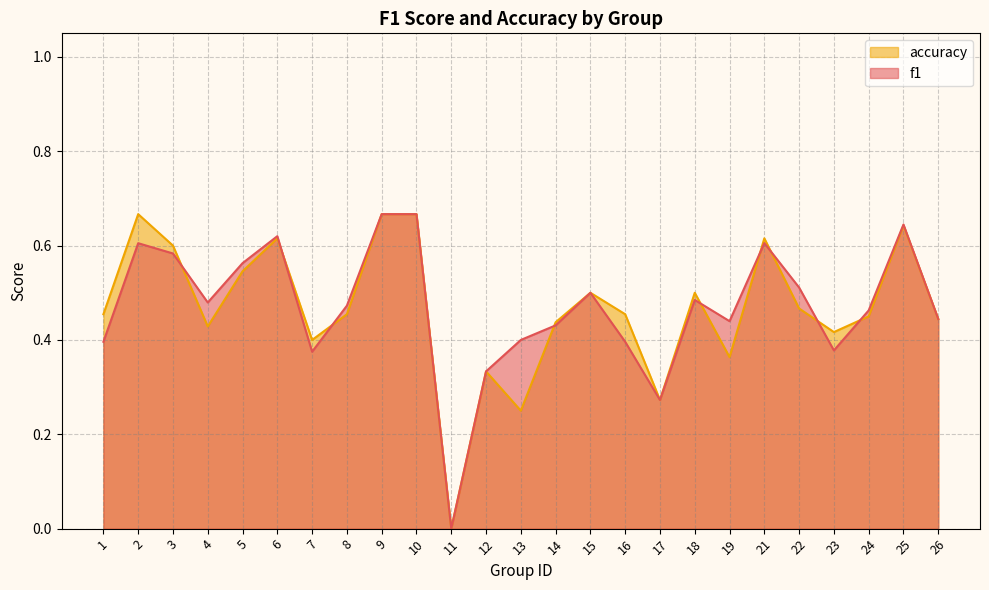

List the labels in order of accuracy value, smallest first.

11, 13, 17, 12, 19, 7, 23, 4, 14, 26, 24, 1, 8, 16, 22, 15, 18, 5, 3, 6, 21, 25, 2, 9, 10